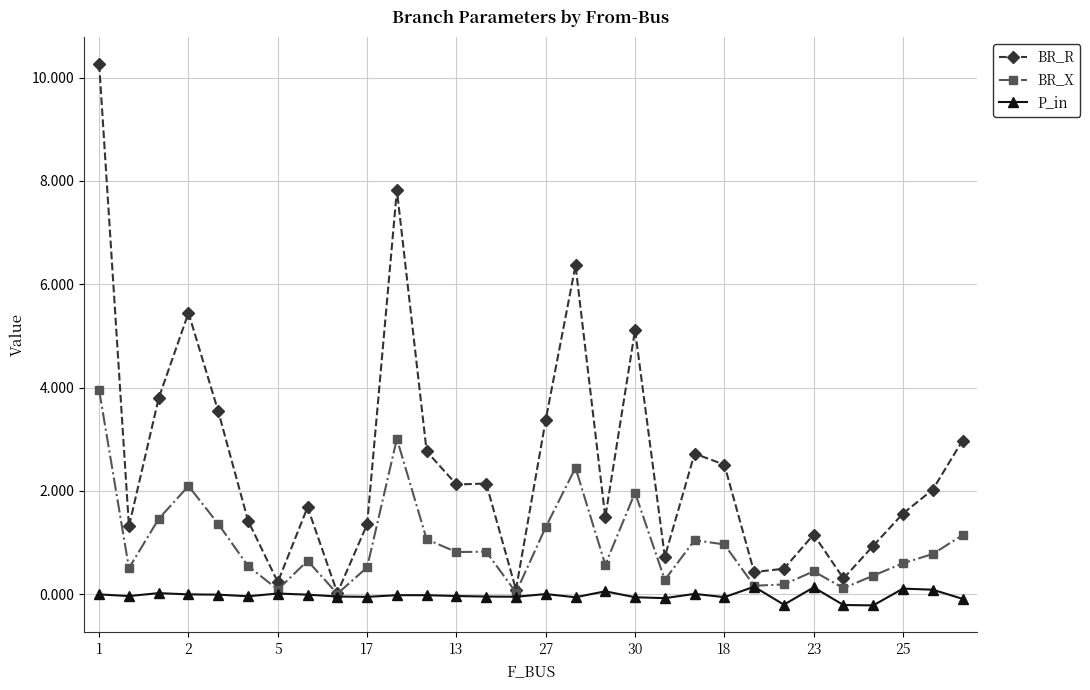

What is the maximum value shown in the chart?

10.3